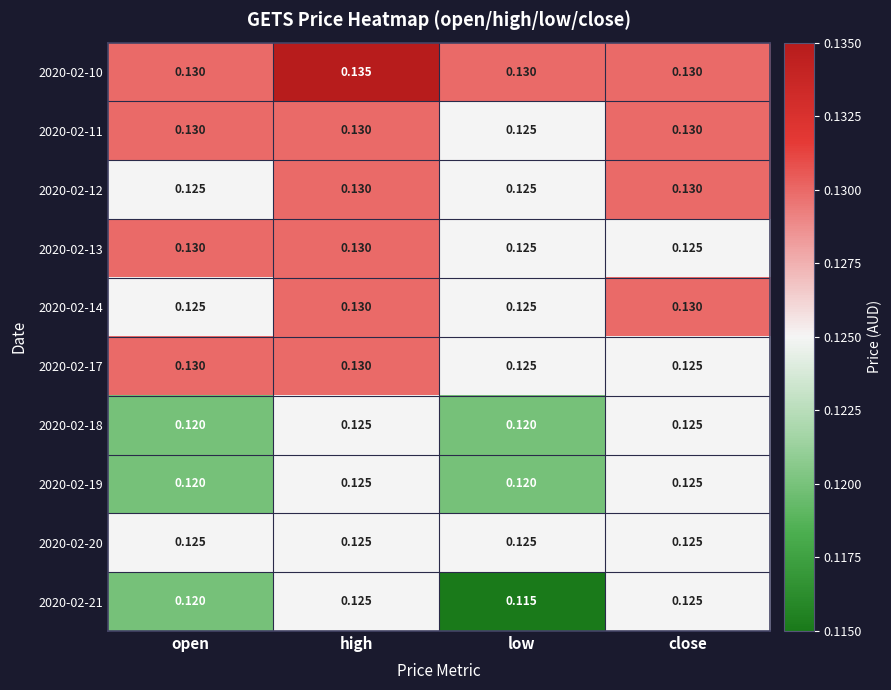

At which category does the chart reach its peak across all series?

high